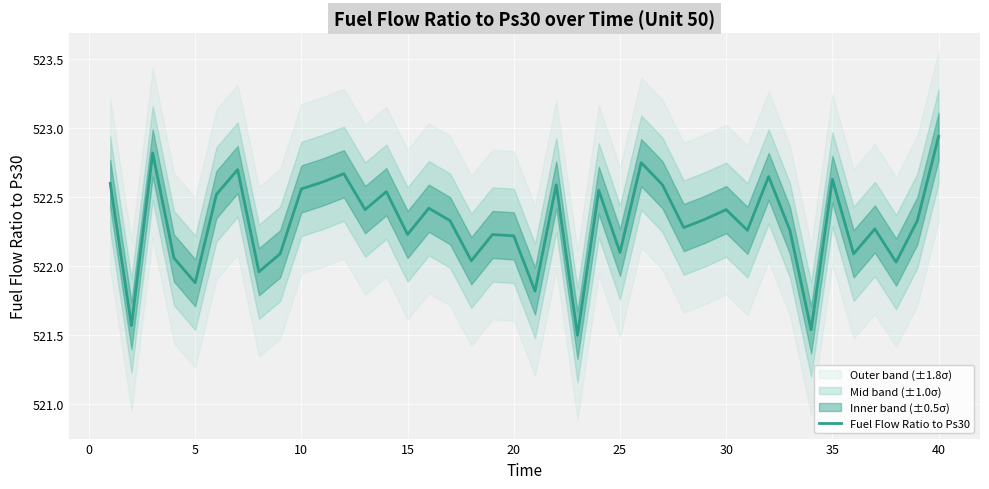

Which category has the highest value in the Fuel Flow Ratio to Ps30 series?

40